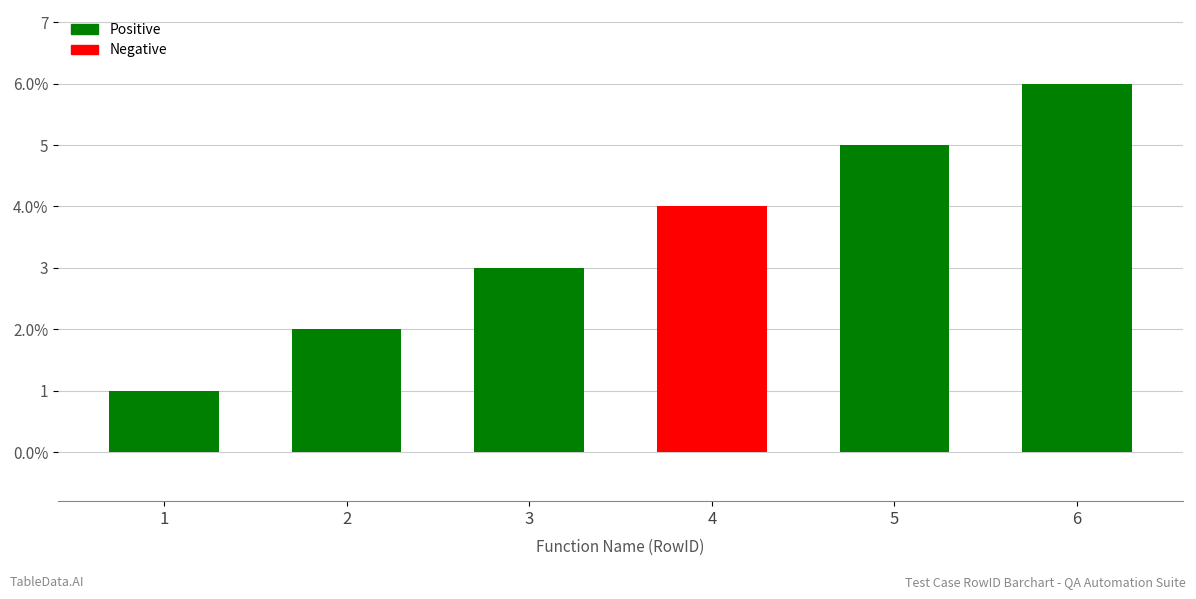

Between 2 and 2, which is larger?

2